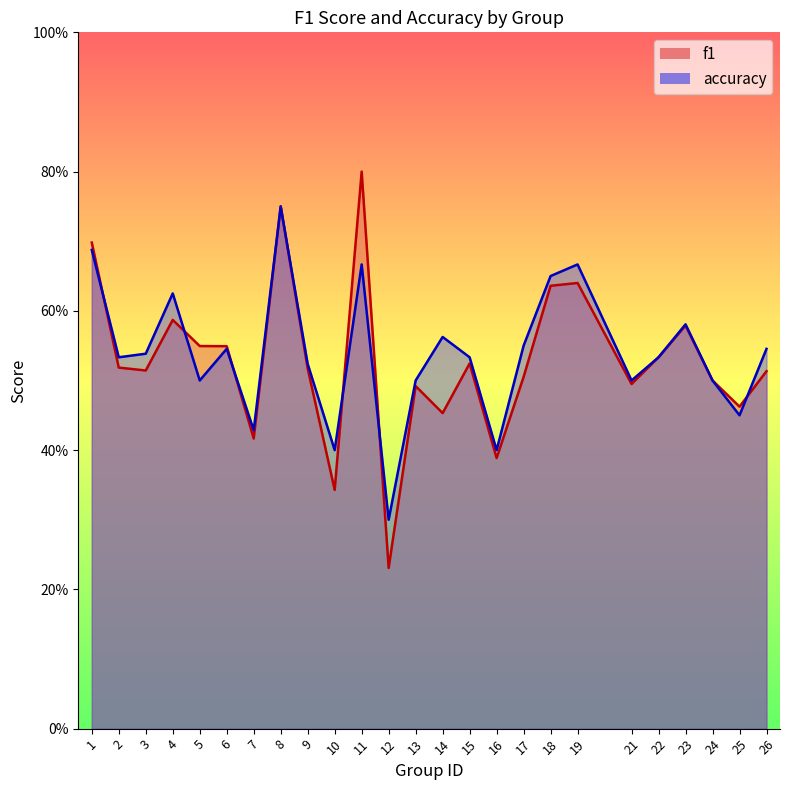

How many interior local valleys does the accuracy series have?

8